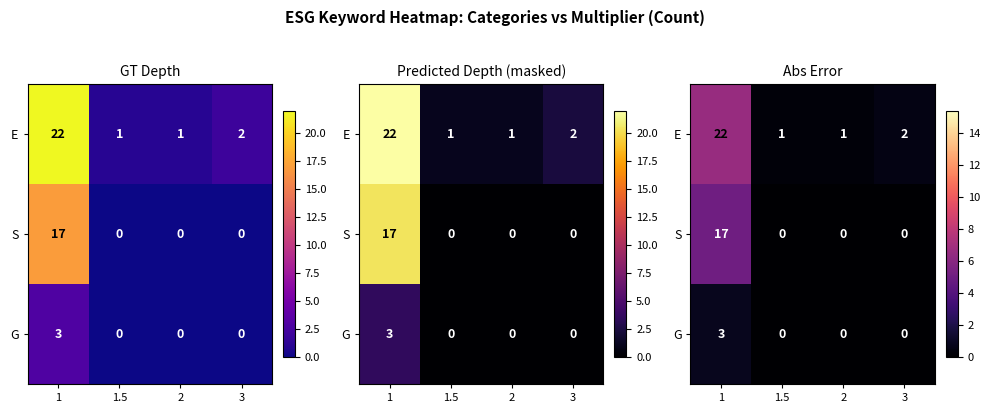

Is the value of G at 1 greater than the value of S at 3?

Yes